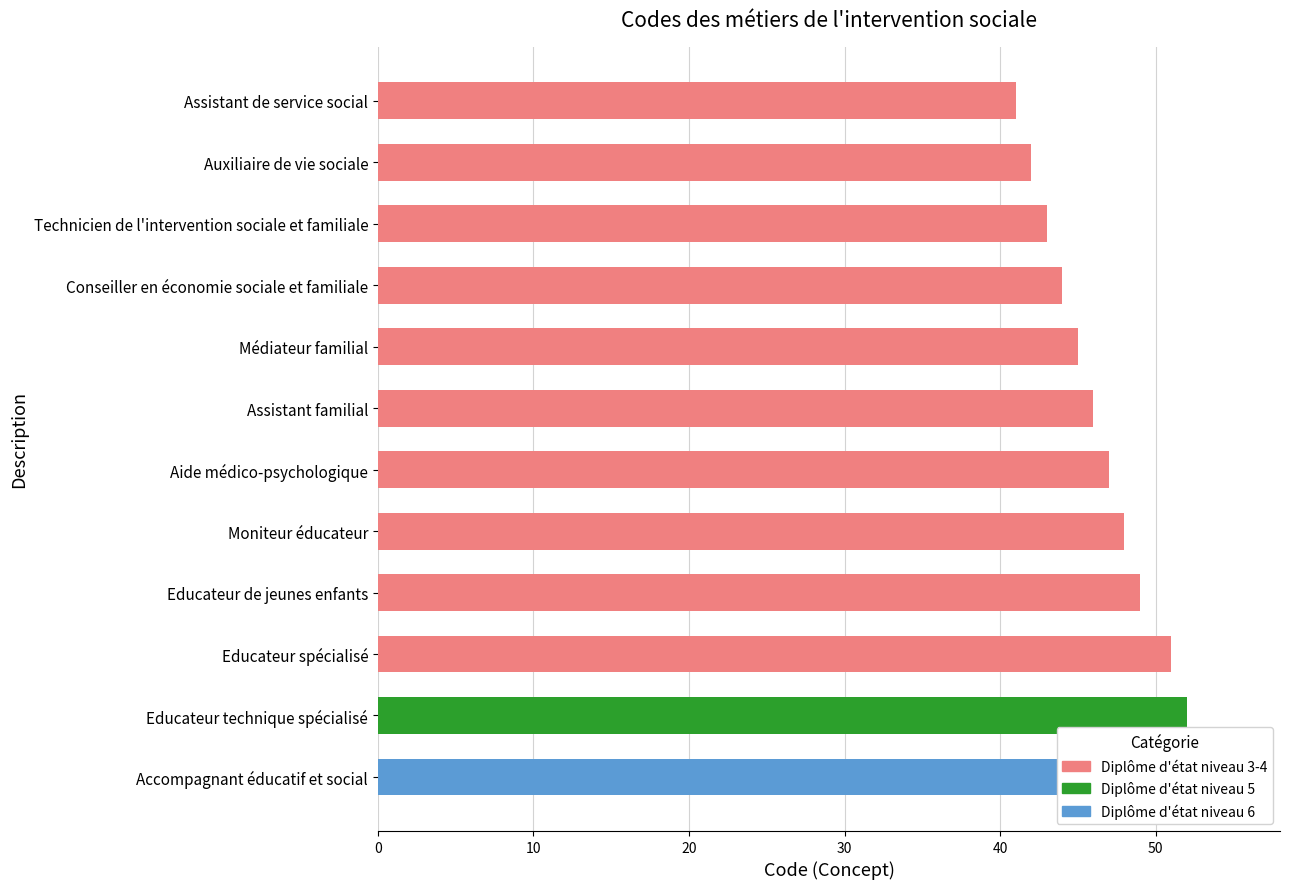

How many series are shown in this chart?

1